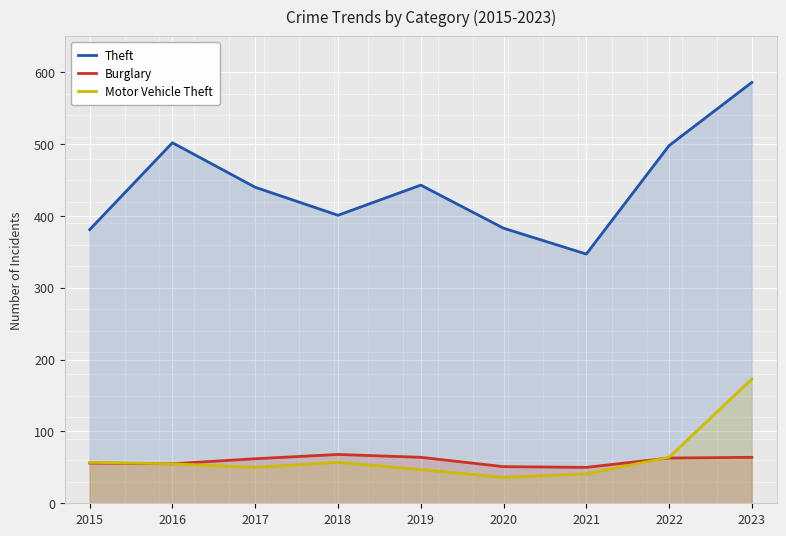

True or false: Theft and Burglary cross at least once.

False